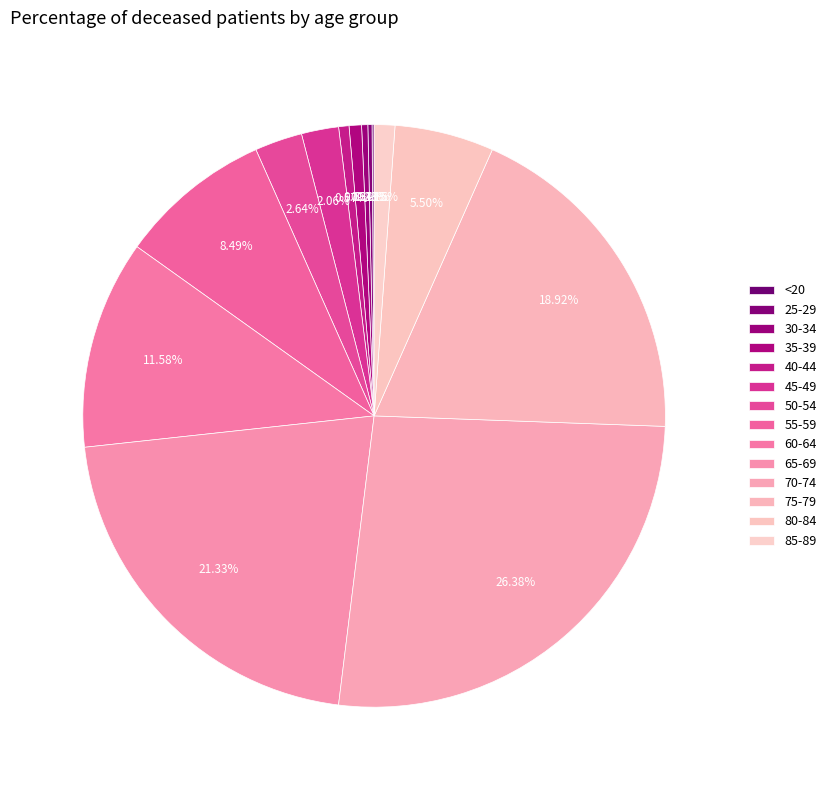

True or false: 35-39 accounts for 11% of the total.

False